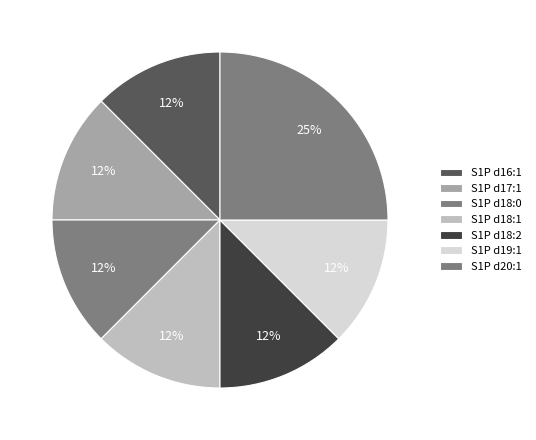

What percentage is the S1P d16:1 slice, to the nearest percent?

12%